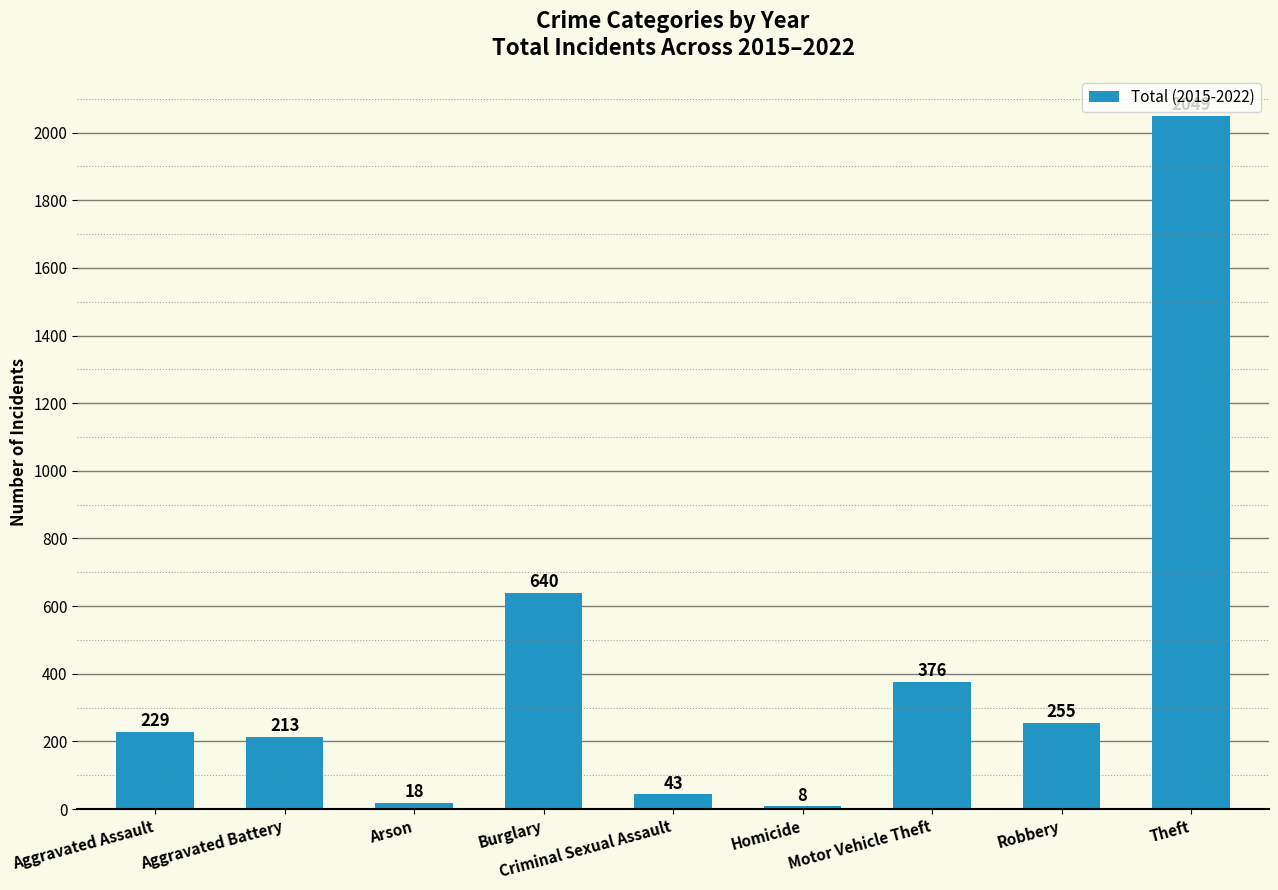

What is the label of the 8th bar from the right?

Aggravated Battery